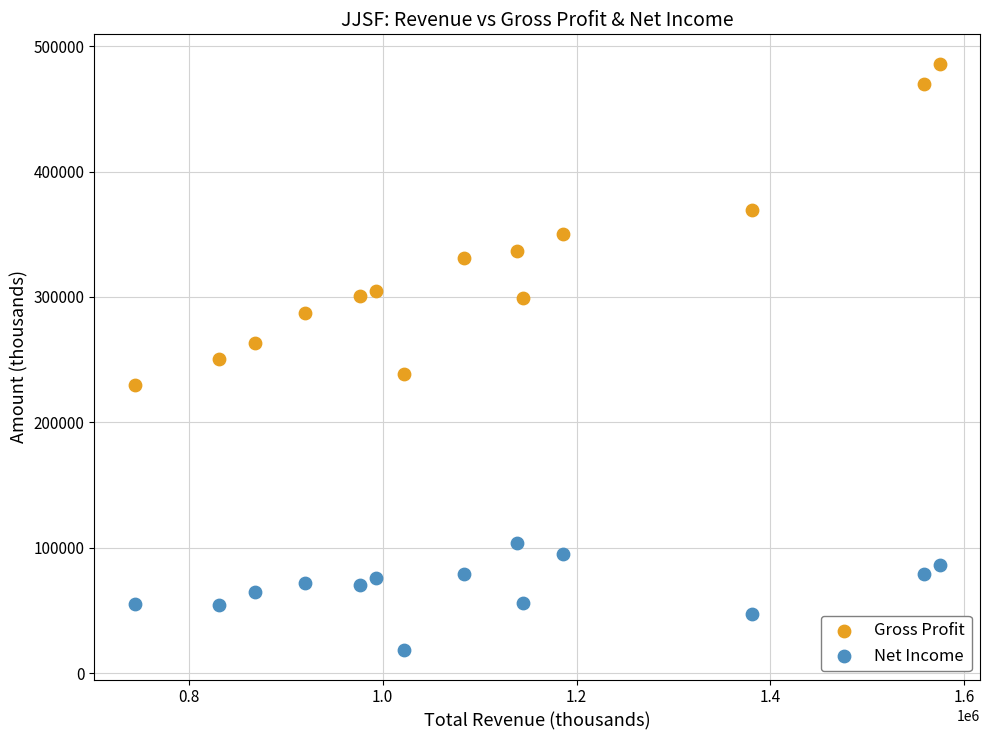

Which series has the widest spread of Y values?

Gross Profit